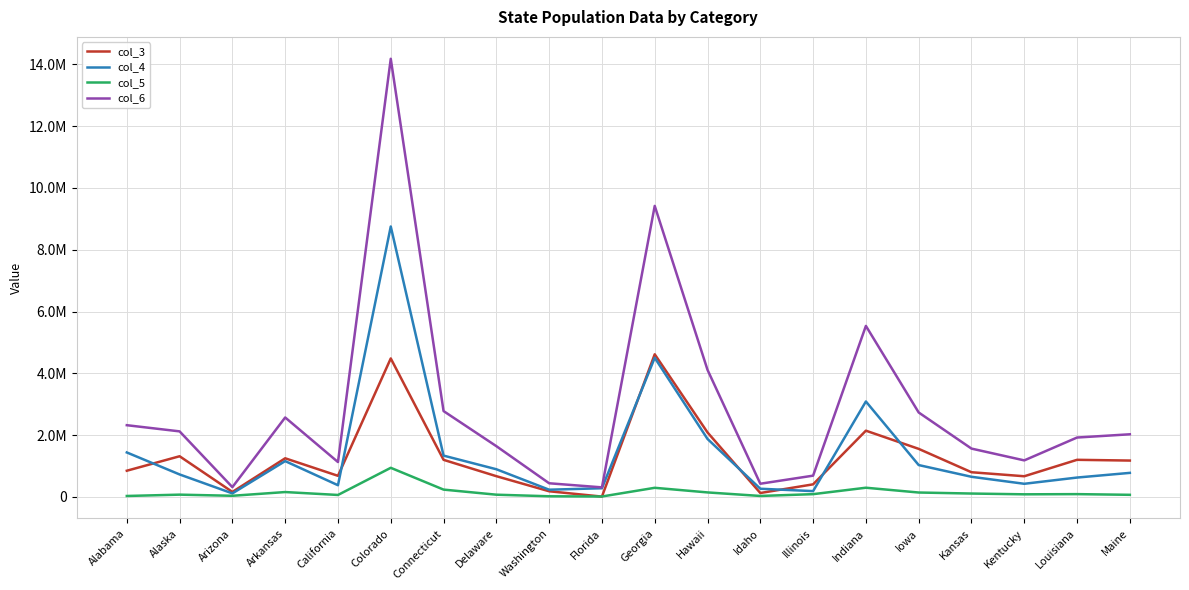

How many data points in col_4 are above 780154?

9